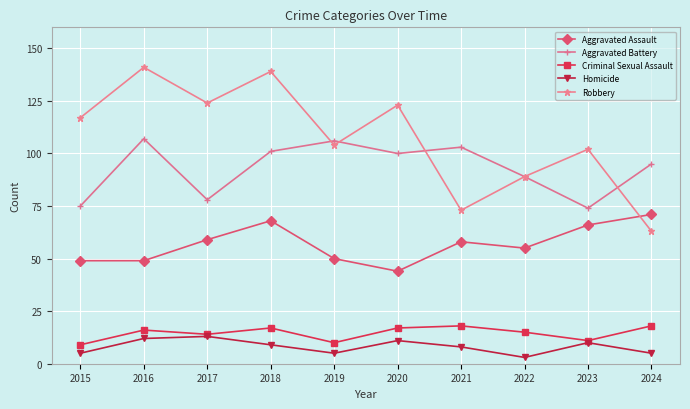

What is the difference between the Aggravated Battery values at 2024 and 2015?

20